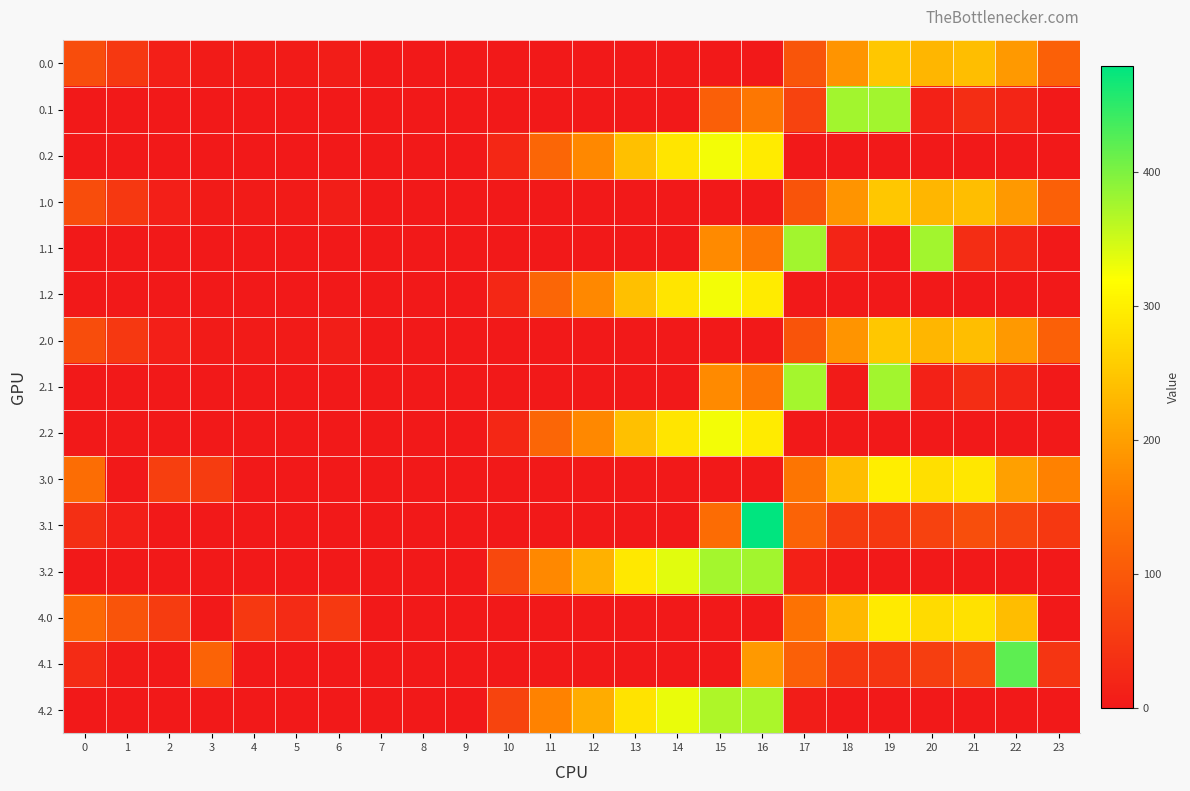

How many categories are shown in the chart?

24